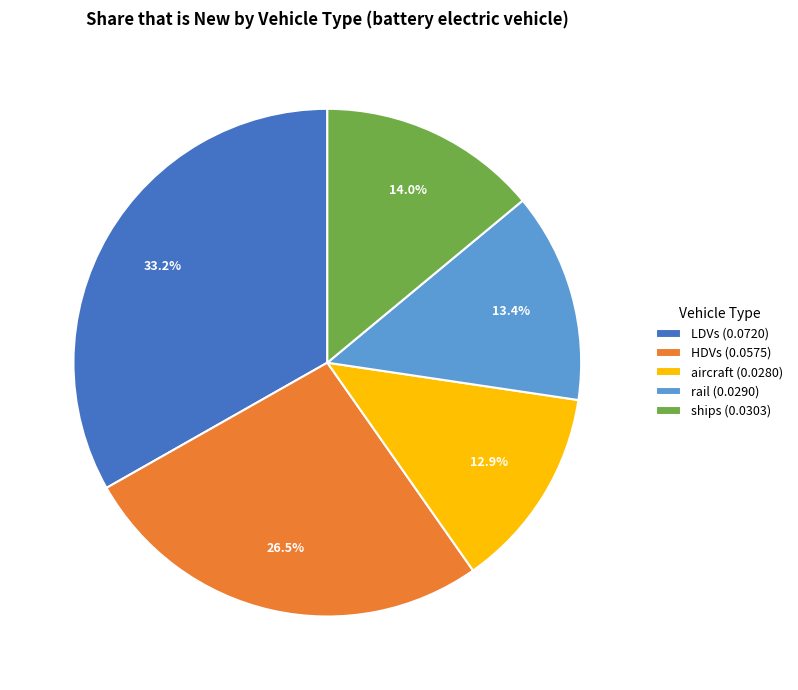

How much of the chart is everything except aircraft (0.0280)?

87.1%